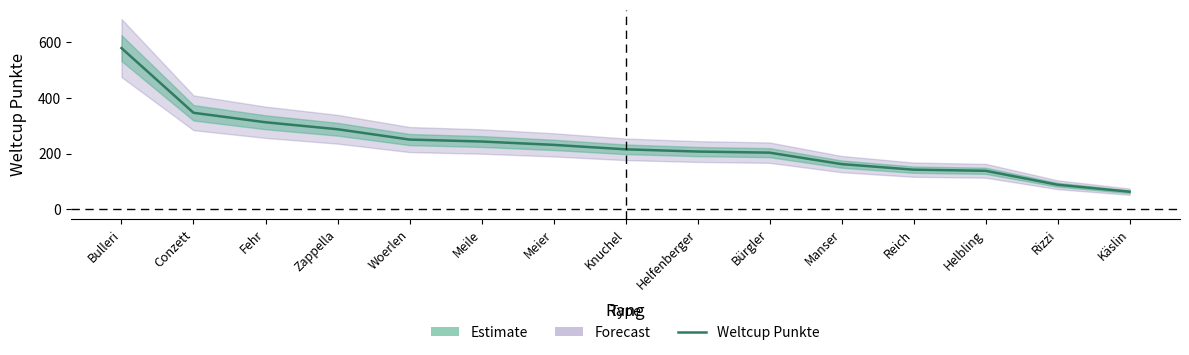

Approximately how many times larger is the value at Bulleri compared to Zappella?

2.0